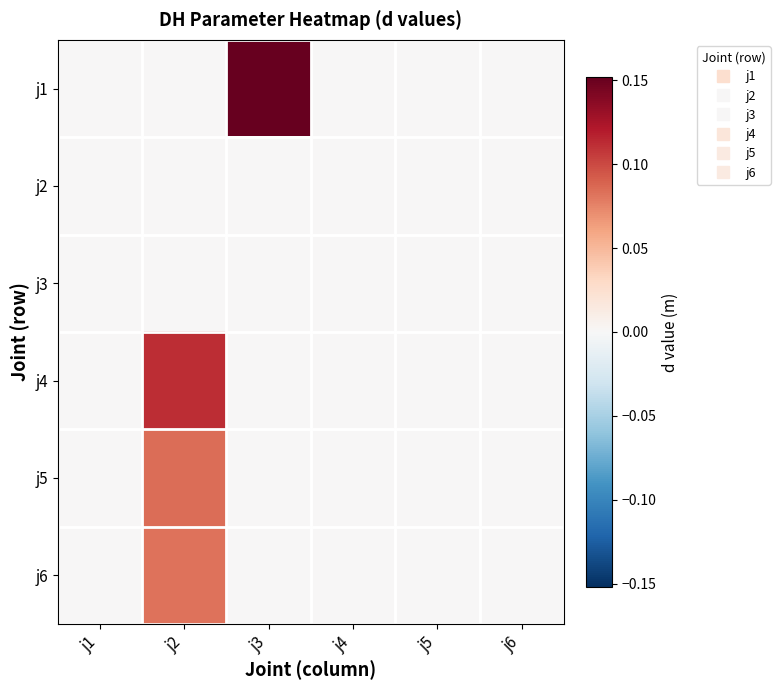

Reading left to right, transcribe all the data shown in this chart.

j1: j1=0.0	j2=0.0	j3=0.2	j4=0.0	j5=0.0	j6=0.0
j2: j1=0.0	j2=0.0	j3=0.0	j4=0.0	j5=0.0	j6=0.0
j3: j1=0.0	j2=0.0	j3=0.0	j4=0.0	j5=0.0	j6=0.0
j4: j1=0.0	j2=0.1	j3=0.0	j4=0.0	j5=0.0	j6=0.0
j5: j1=0.0	j2=0.1	j3=0.0	j4=0.0	j5=0.0	j6=0.0
j6: j1=0.0	j2=0.1	j3=0.0	j4=0.0	j5=0.0	j6=0.0